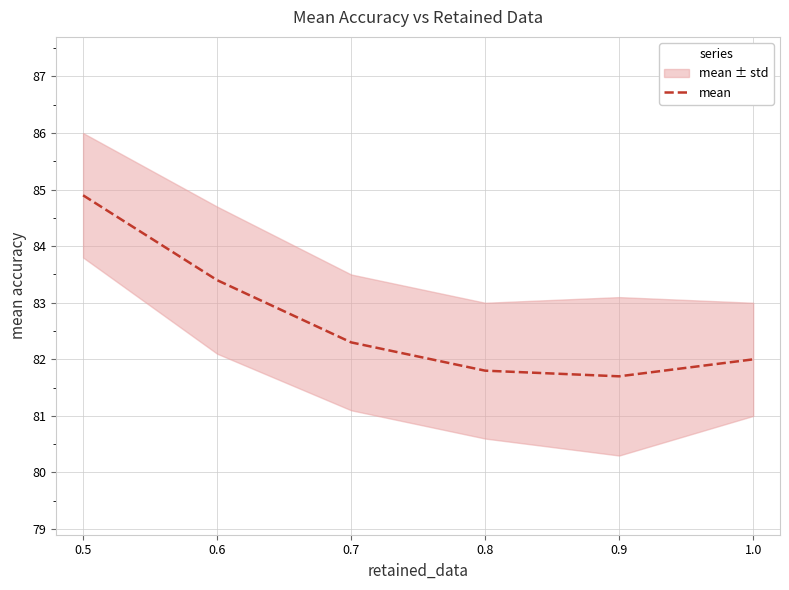

Is it true that mean equals 51.4 at 0.8?

False